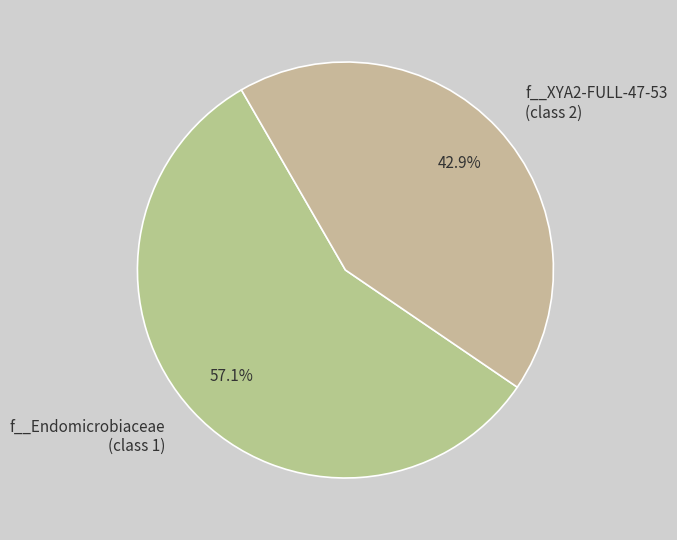

Rank the categories by value from highest to lowest.

f__Endomicrobiaceae (class 1), f__XYA2-FULL-47-53 (class 2)